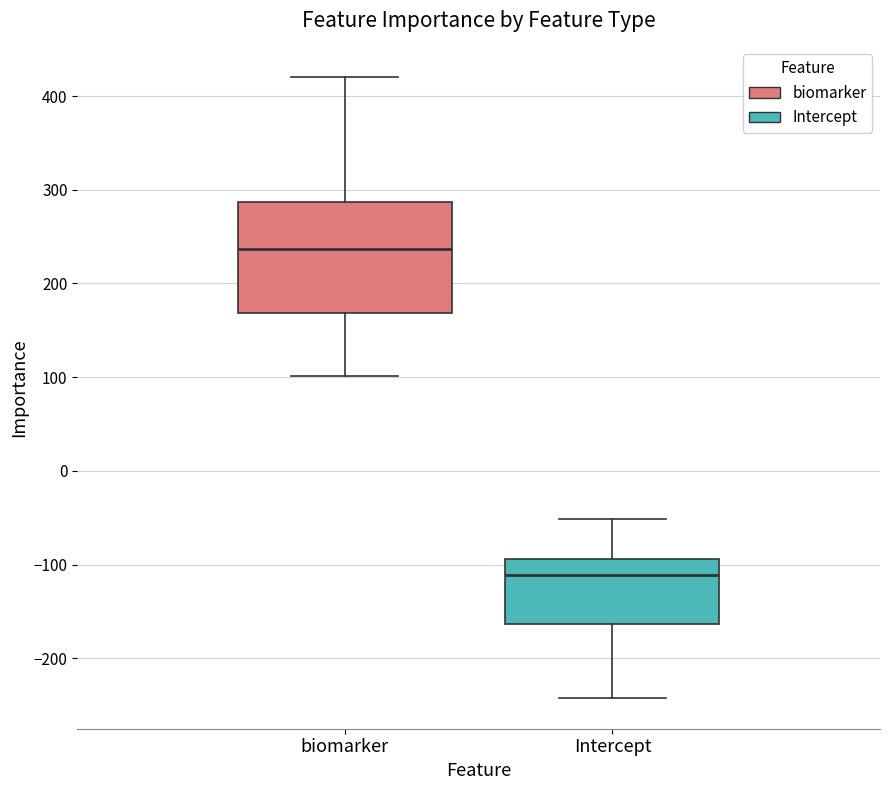

Comparing the boxes themselves (not the whiskers), which one is the tallest?

biomarker